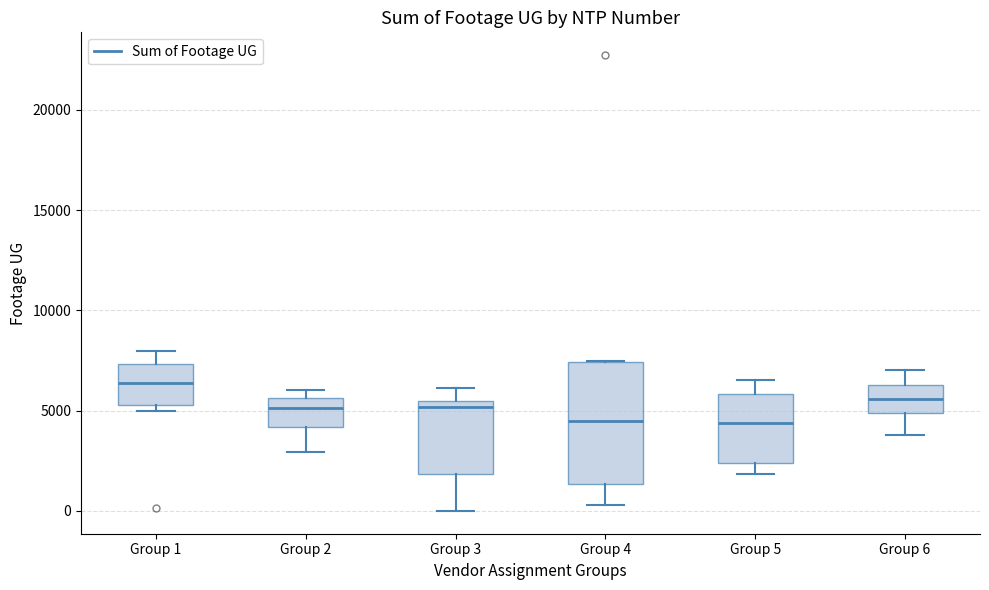

Which box's median line is the highest?

Group 1